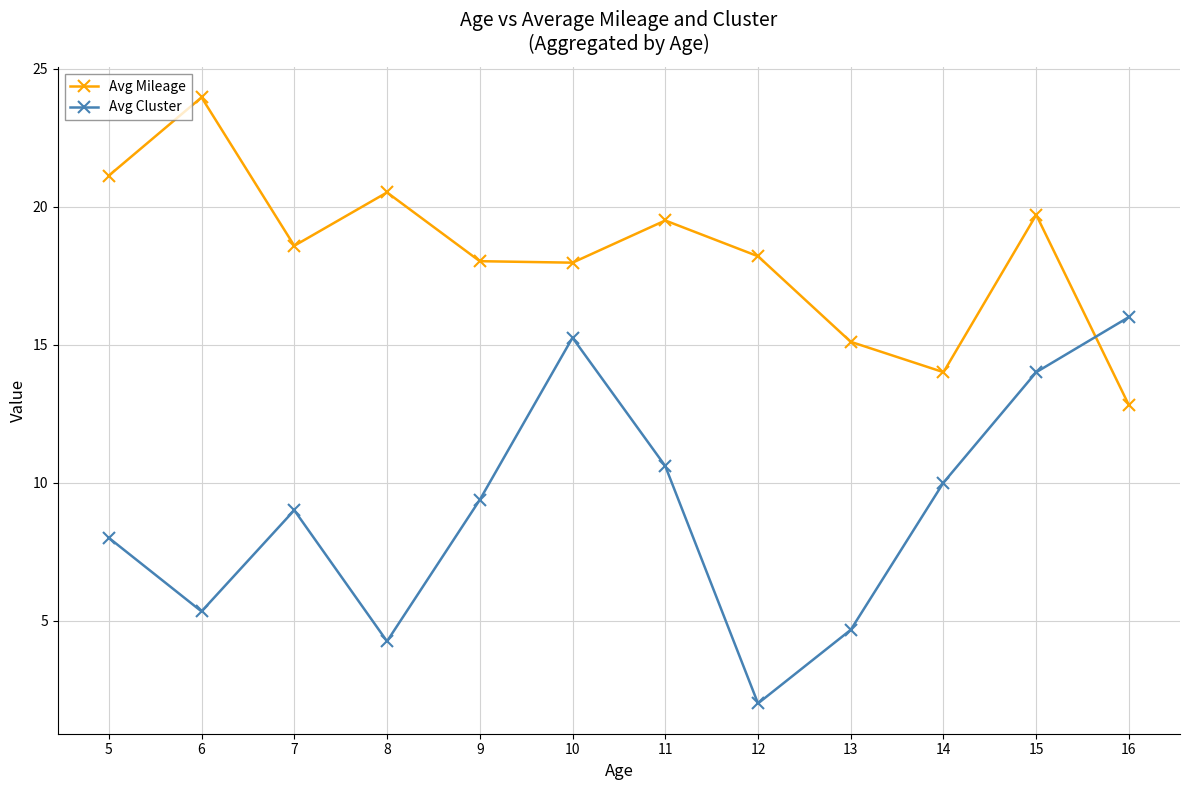

At how many categories does at least one series exceed 21?

2